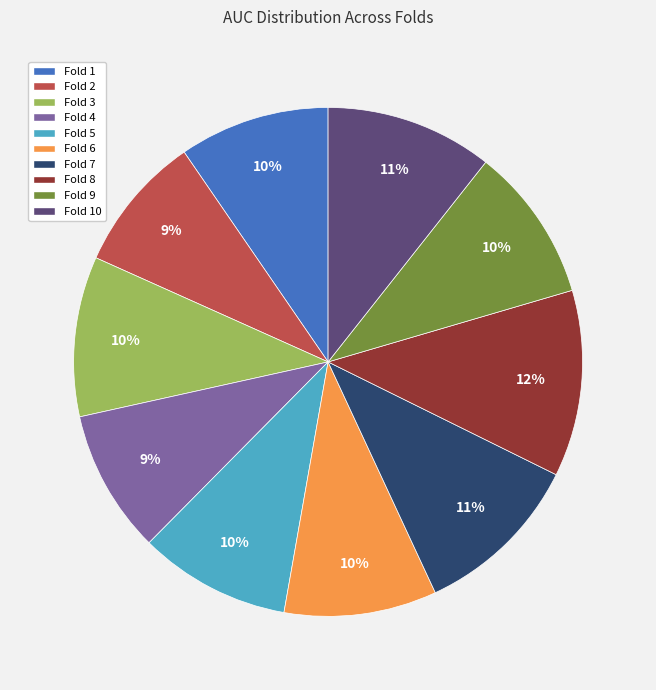

How many slices are in this pie chart?

10